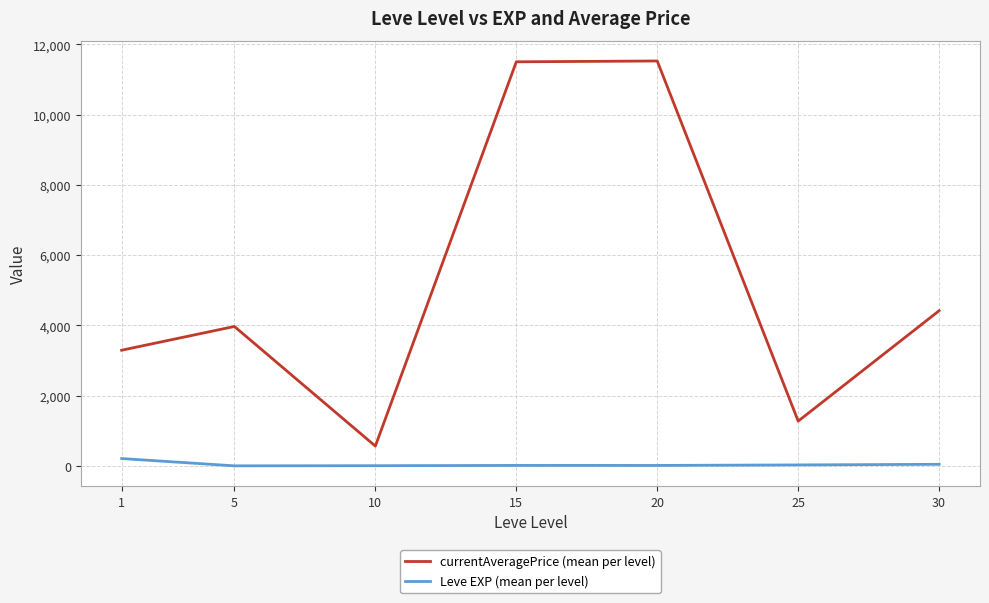

True or false: currentAveragePrice (mean per level) and Leve EXP (mean per level) intersect in this chart.

False